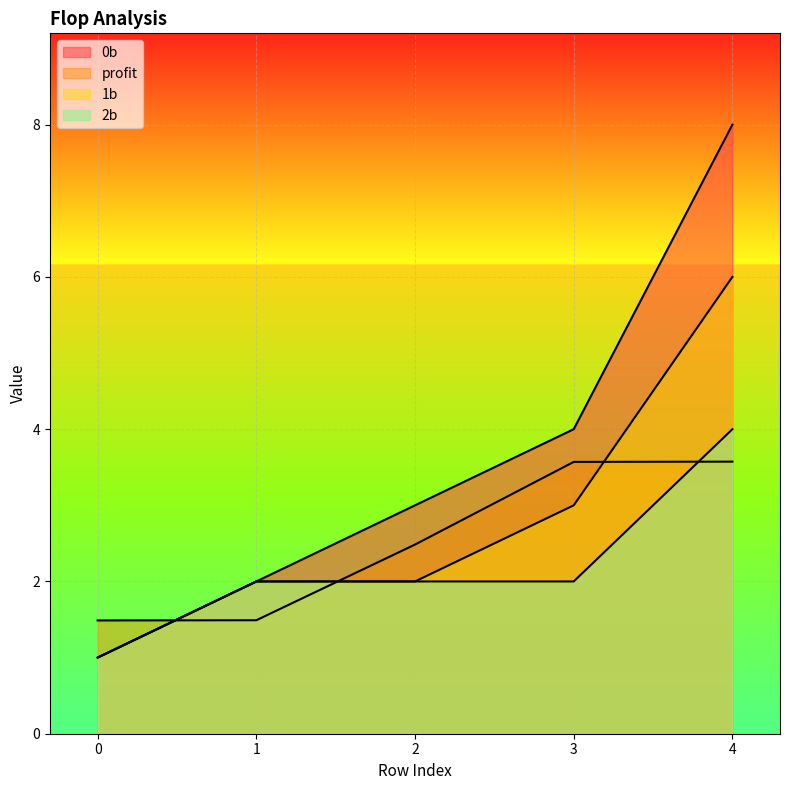

The 2b series shows 3.2 at 3. True or false?

False